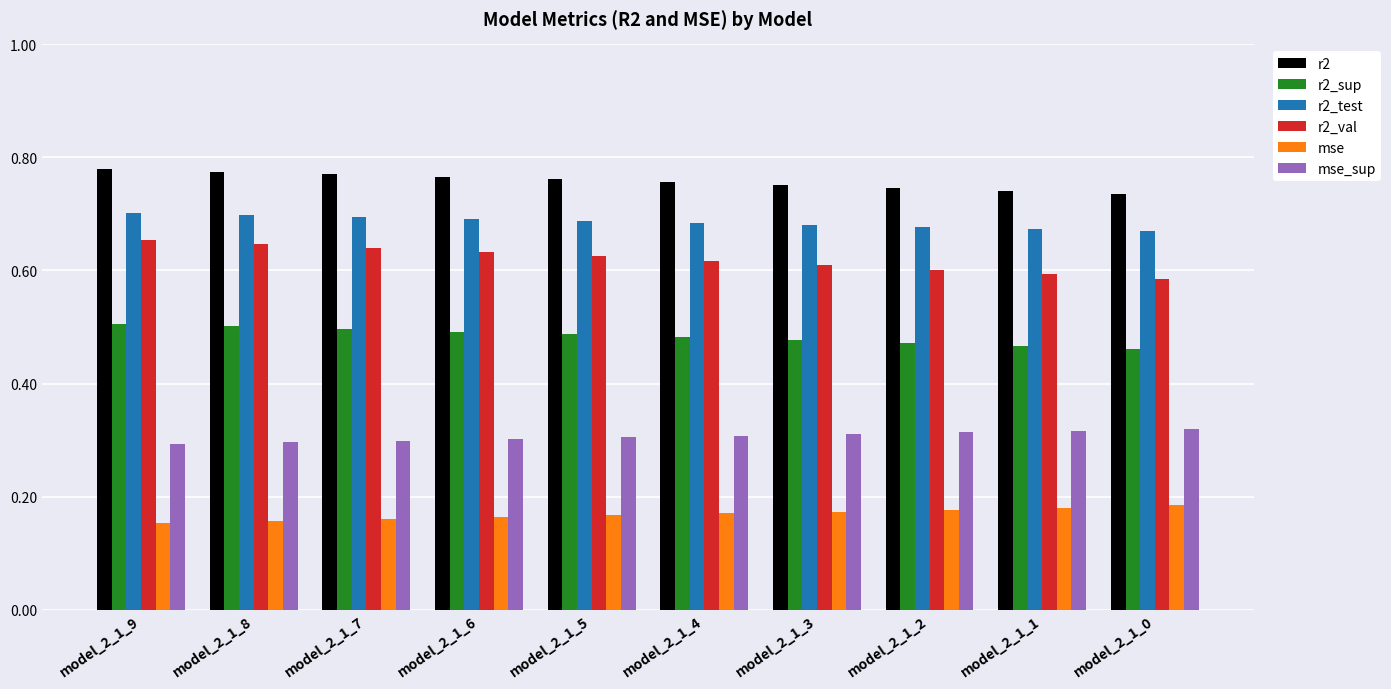

The value of r2_test at model_2_1_7 is 0.7. True or false?

True